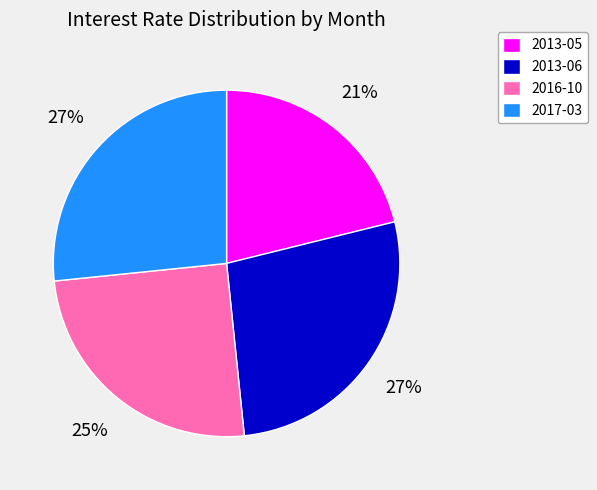

How many segments does this pie chart have?

4